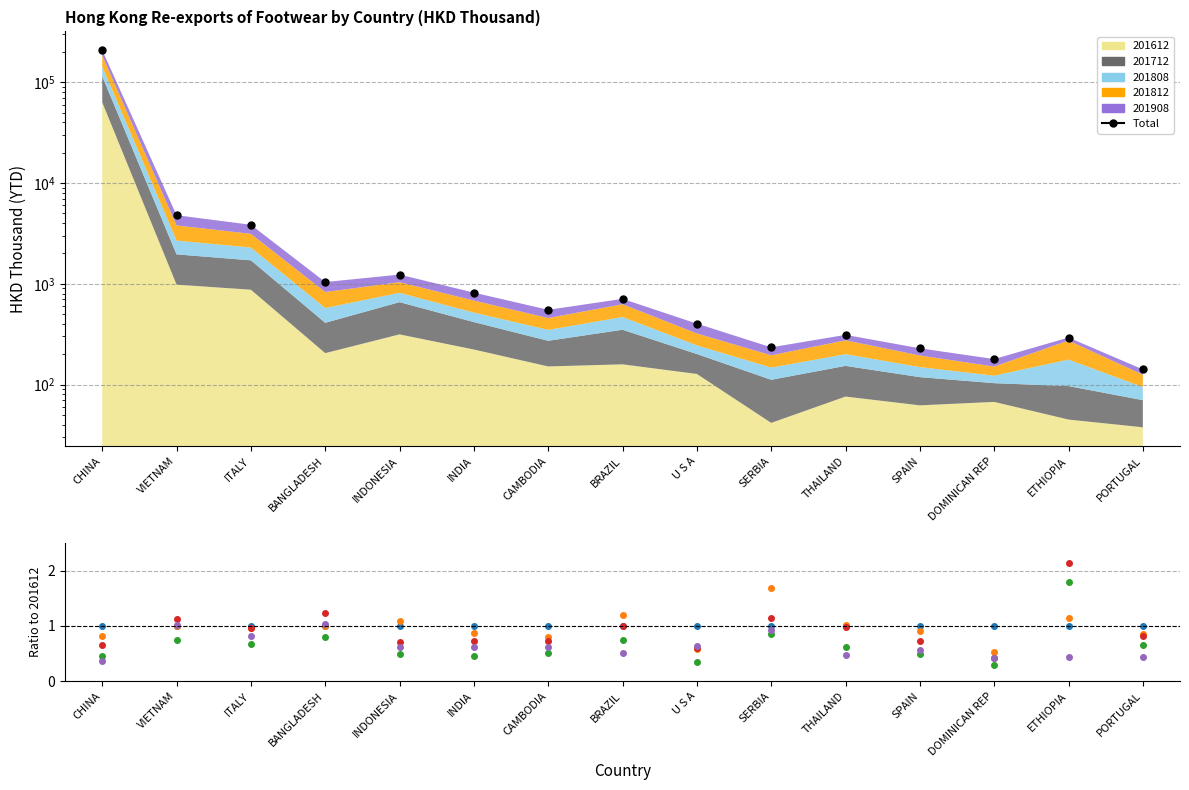

What position from the left is BRAZIL?

8